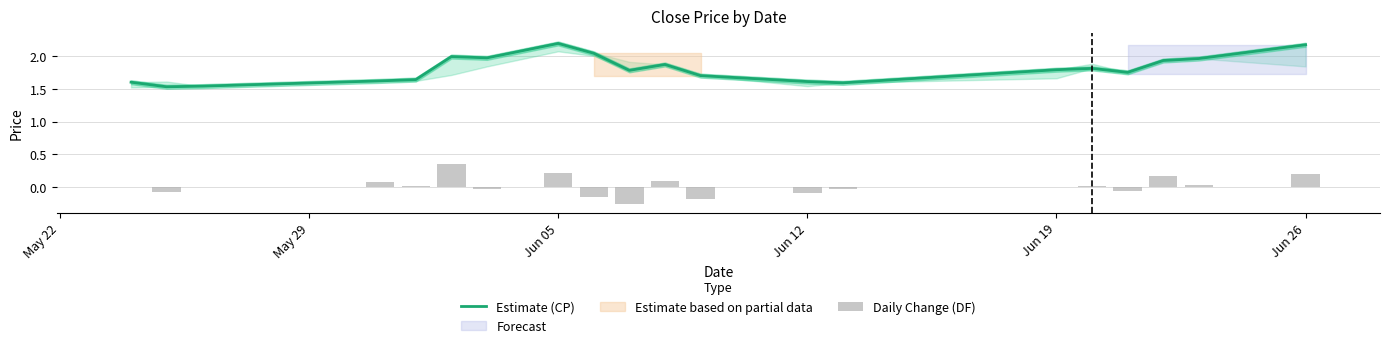

Which series has the largest range (max minus min)?

Estimate (CP)